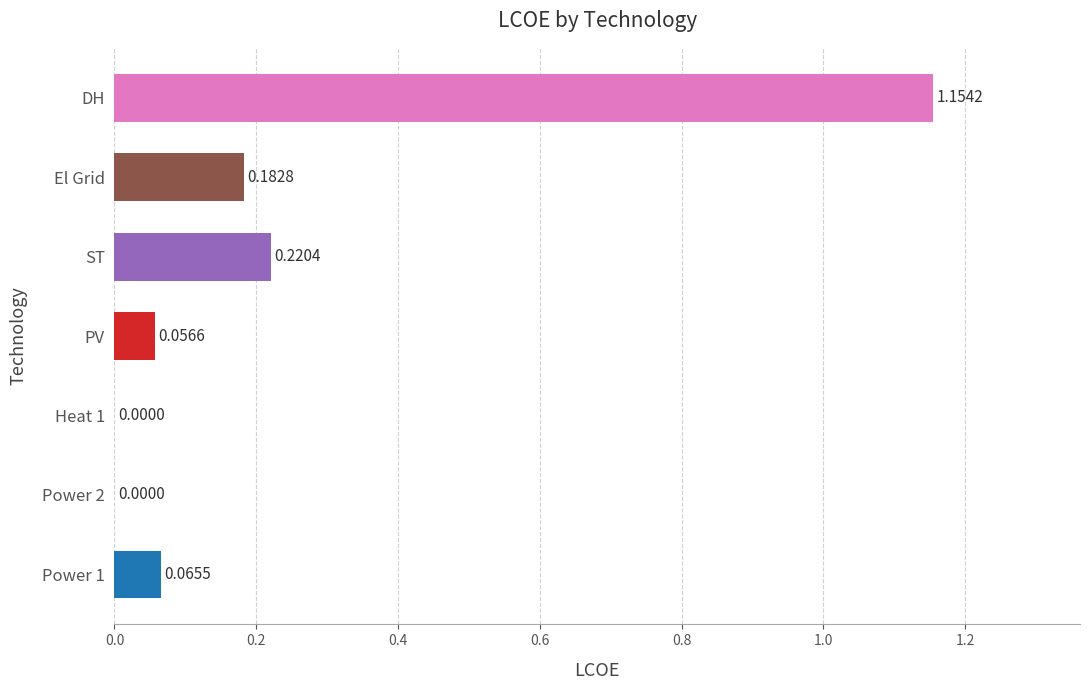

What is the sum of all values?

1.7